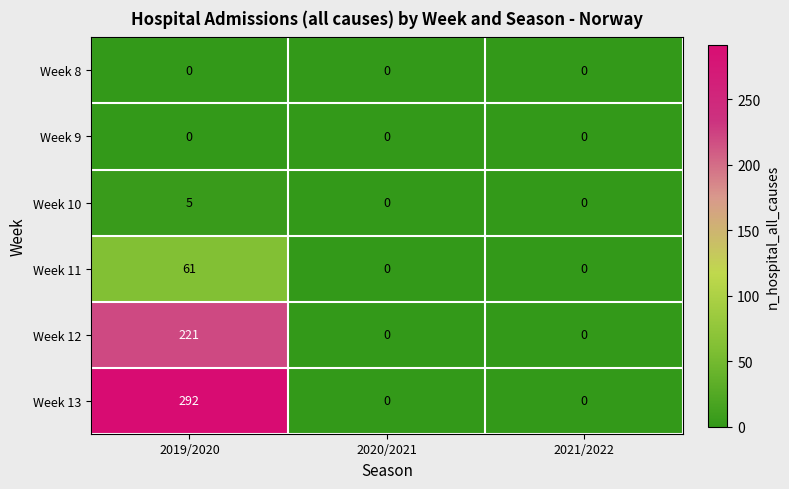

Reading left to right, what are all the values shown in this chart?

Week 8: 0	0	0
Week 9: 0	0	0
Week 10: 5	0	0
Week 11: 61	0	0
Week 12: 221	0	0
Week 13: 292	0	0